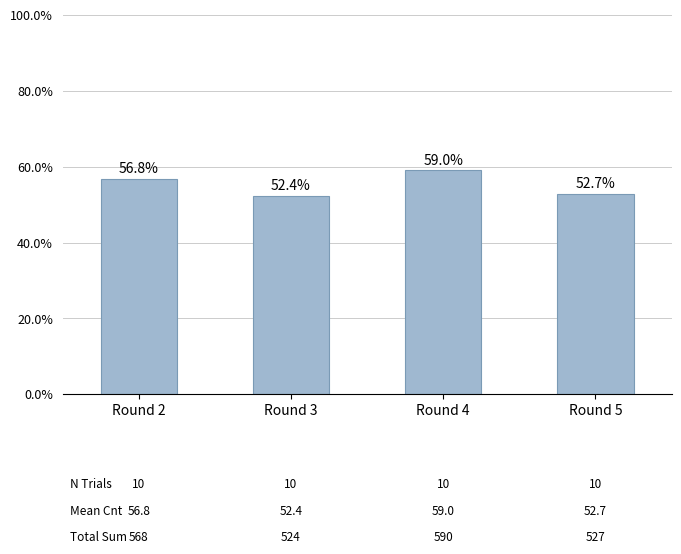

What is the average value?

55.2